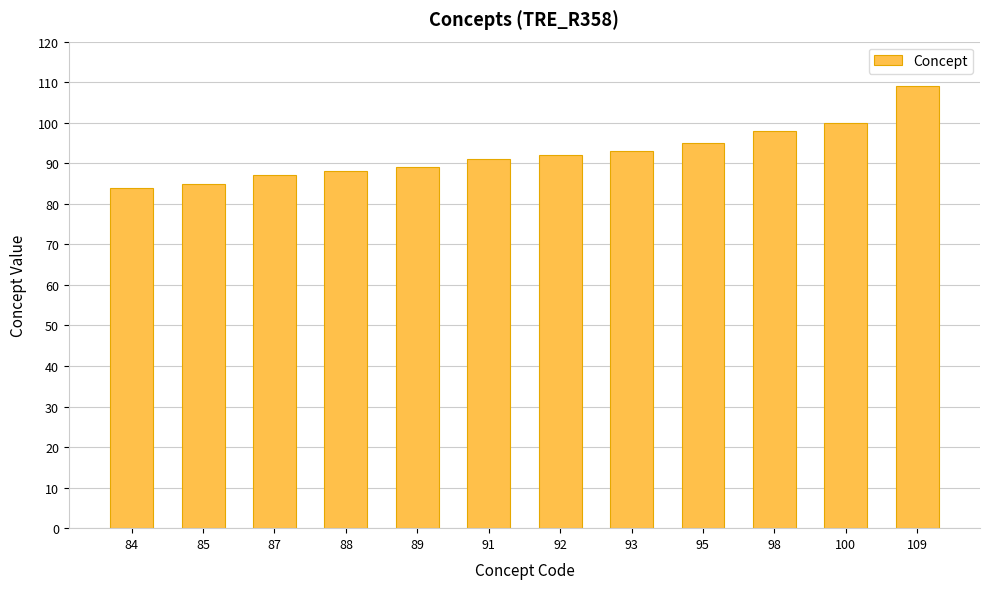

Does the chart contain stacked bars?

No